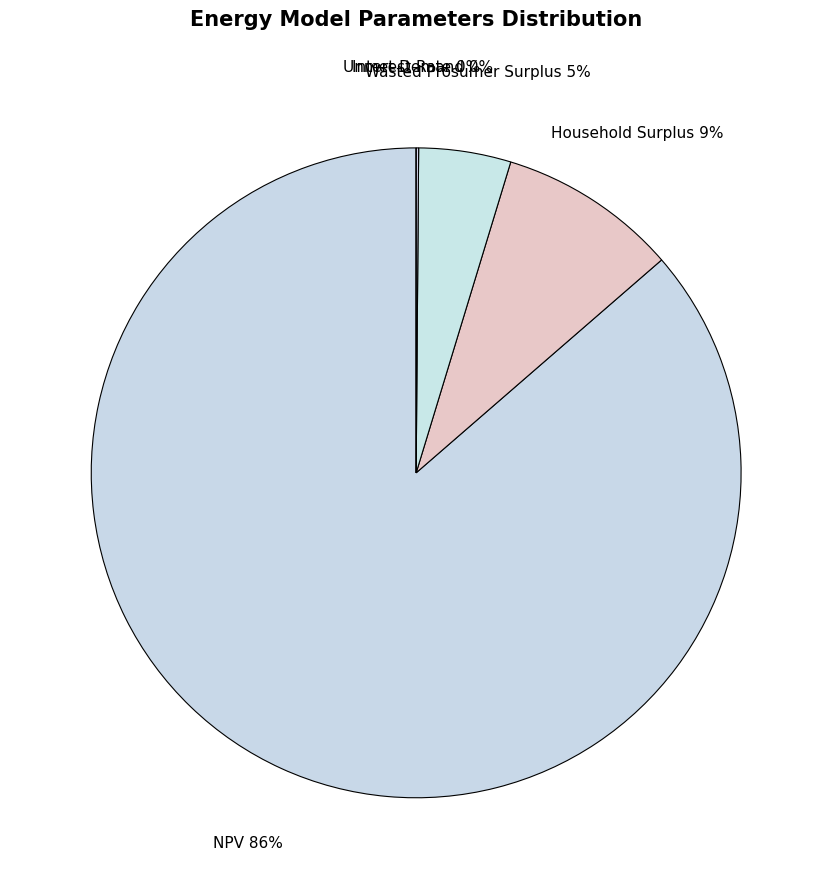

How many segments does this pie chart have?

5